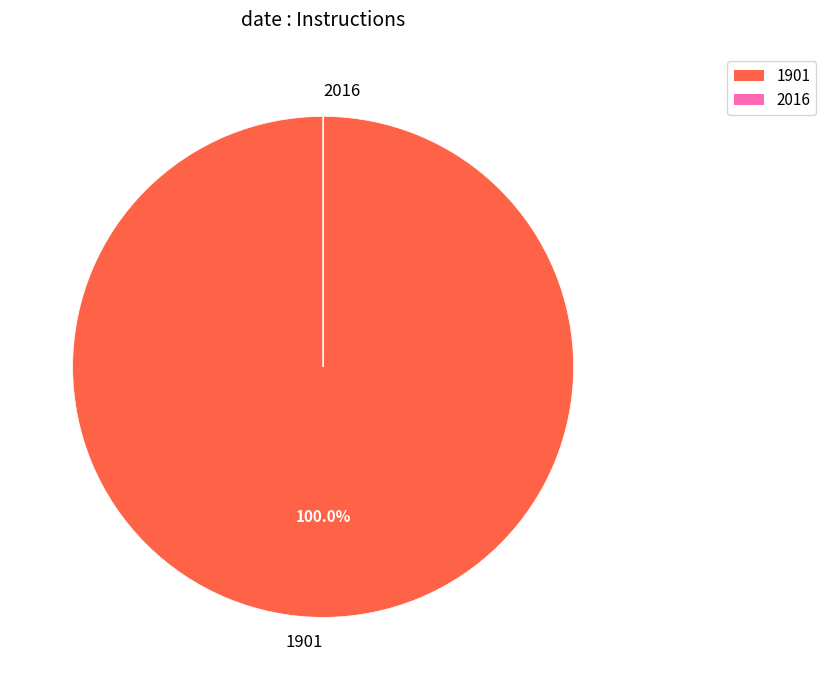

Which category has the biggest portion of the pie?

1901